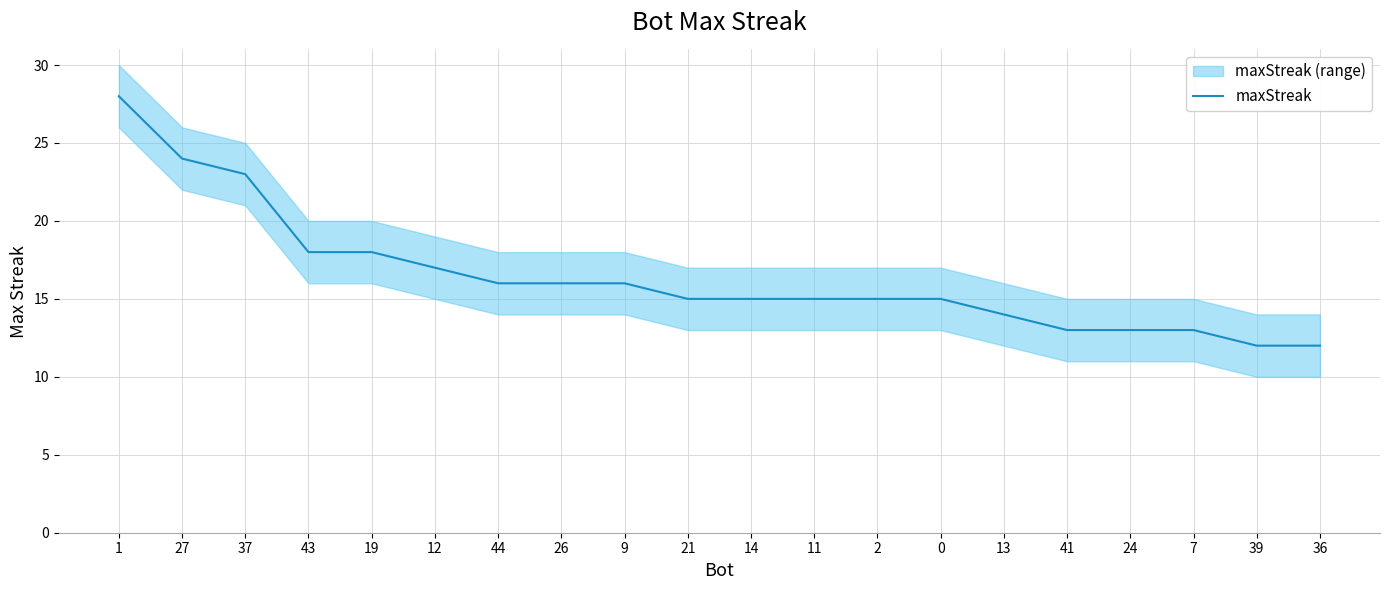

Reading left to right, transcribe all the data shown in this chart.

28	24	23	18	18	17	16	16	16	15	15	15	15	15	14	13	13	13	12	12